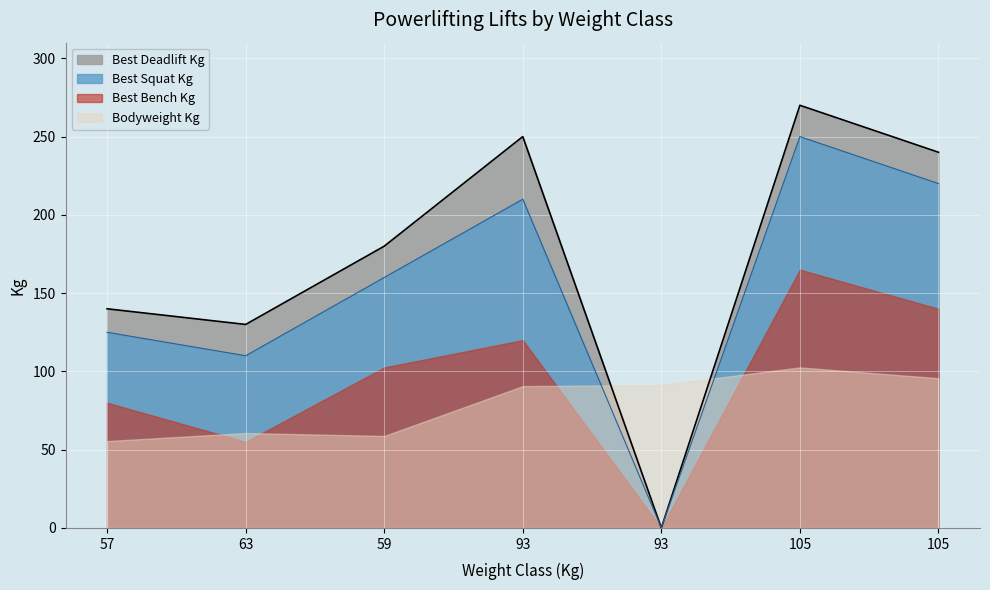

At which label does Best3SquatKg reach its minimum?

93